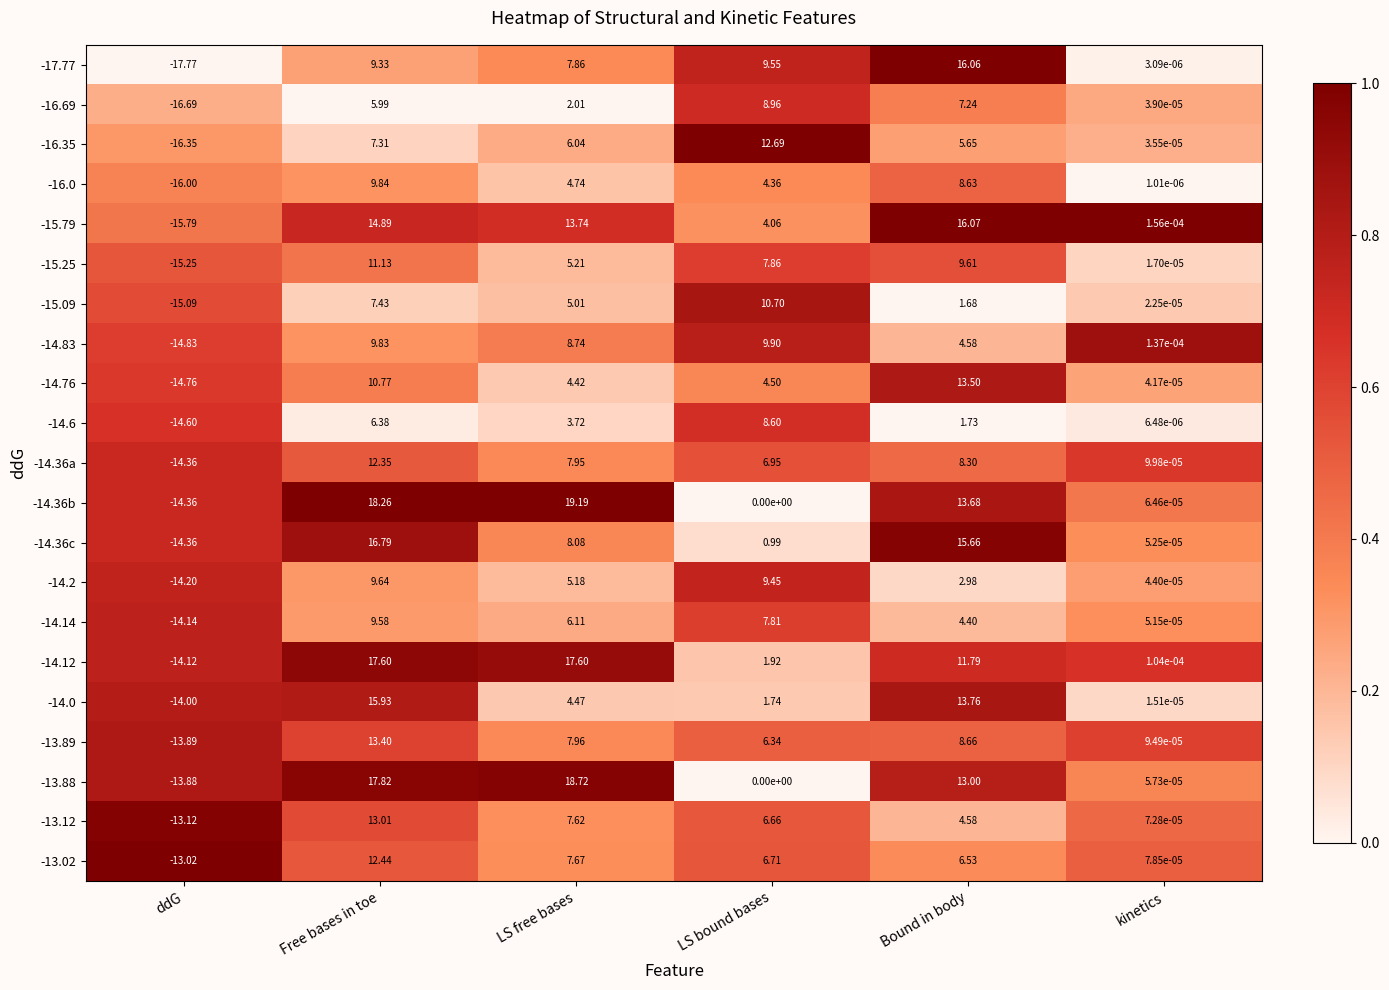

Is the value of -14.2 at Bound in body greater than the value of -13.88 at kinetics?

Yes